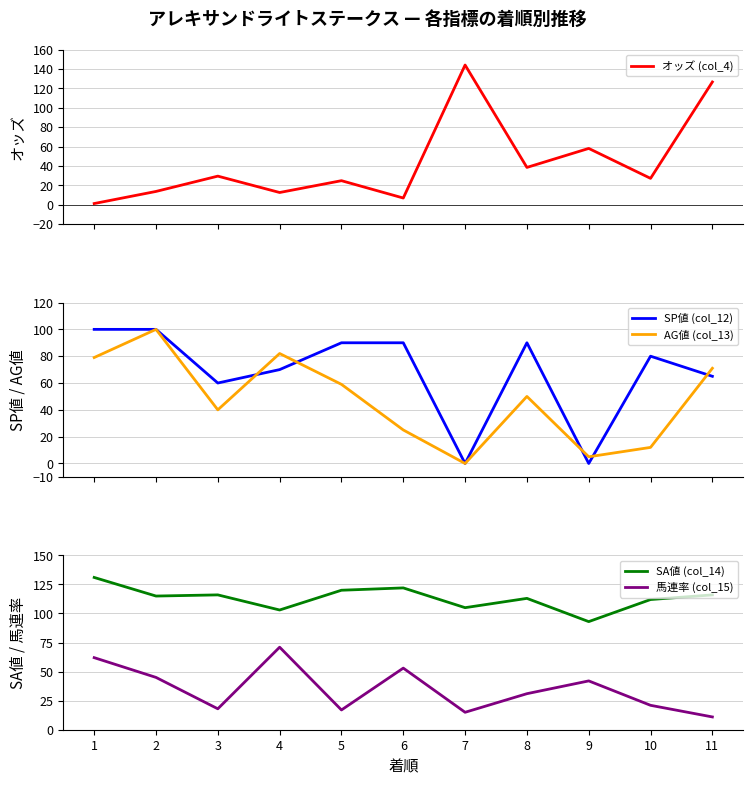

What are all the series names shown in the legend?

オッズ (col_4), SP値 (col_12), AG値 (col_13), SA値 (col_14), 馬連率 (col_15)